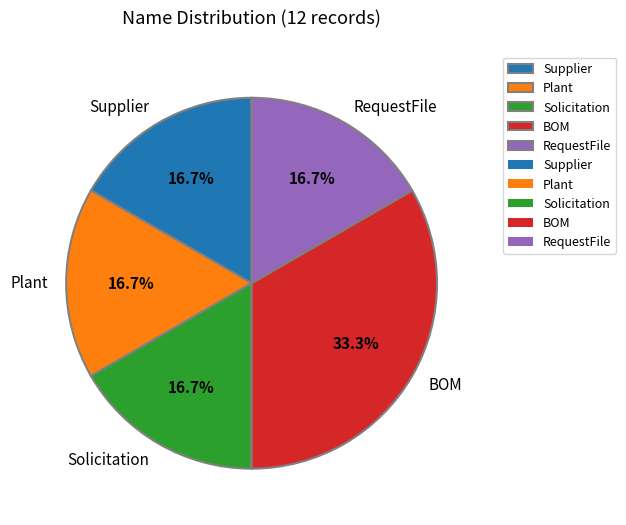

What percentage is the Plant slice, to the nearest percent?

17%